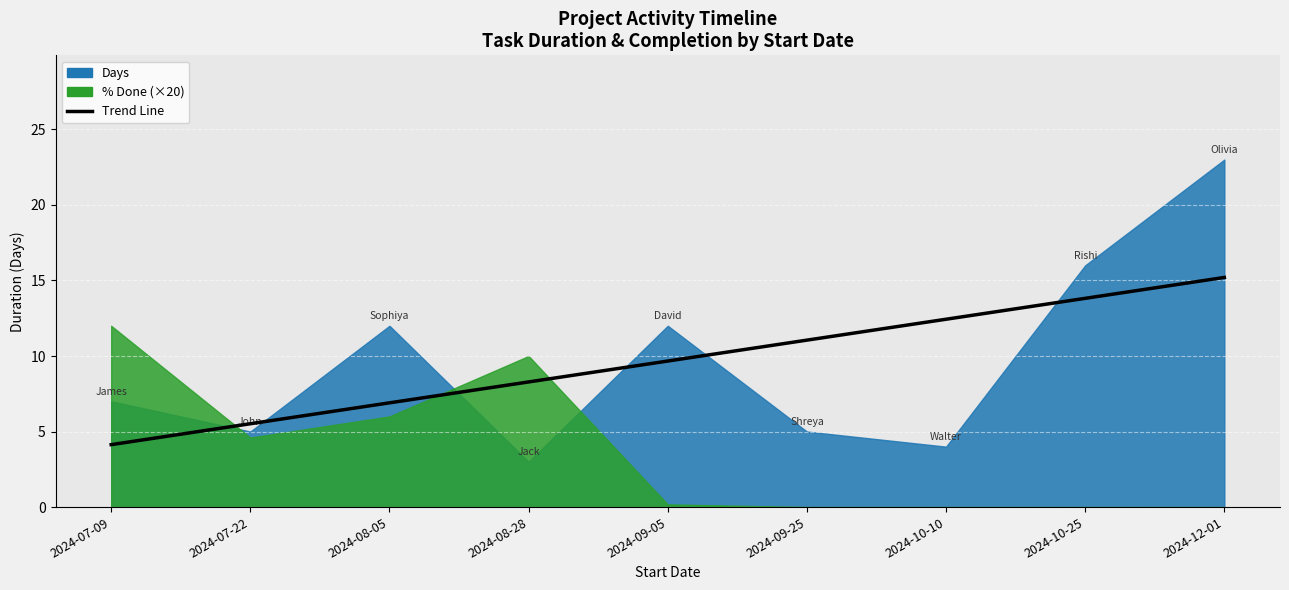

Count the number of values greater than 9.

5